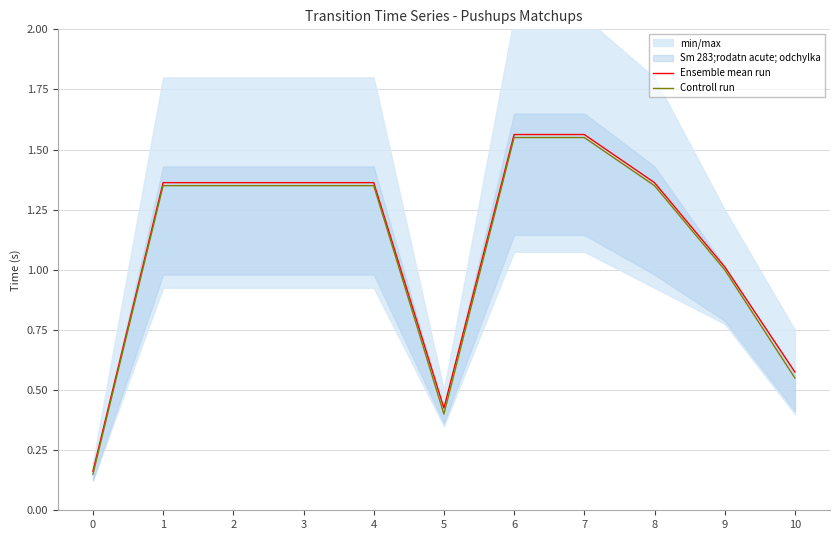

Between 1 and 10, which is larger?

1